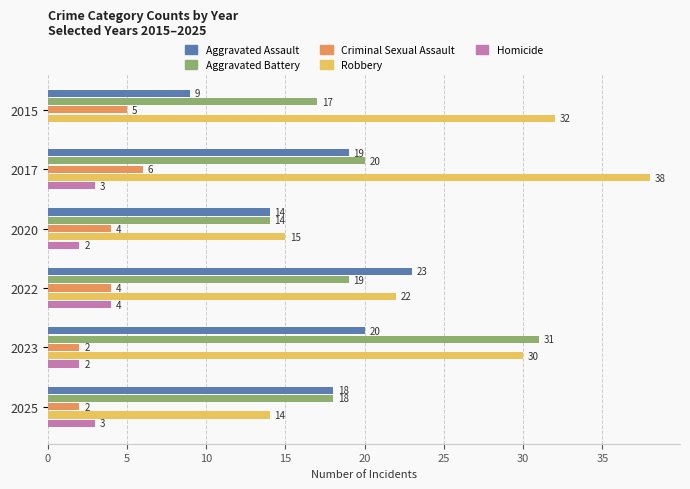

At which category is the sum across all series the highest?

2017